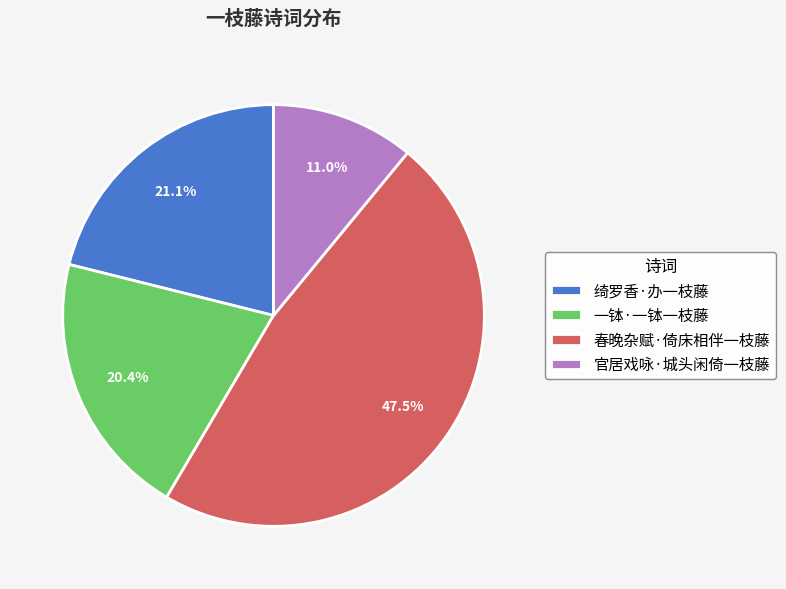

How many segments does this pie chart have?

4